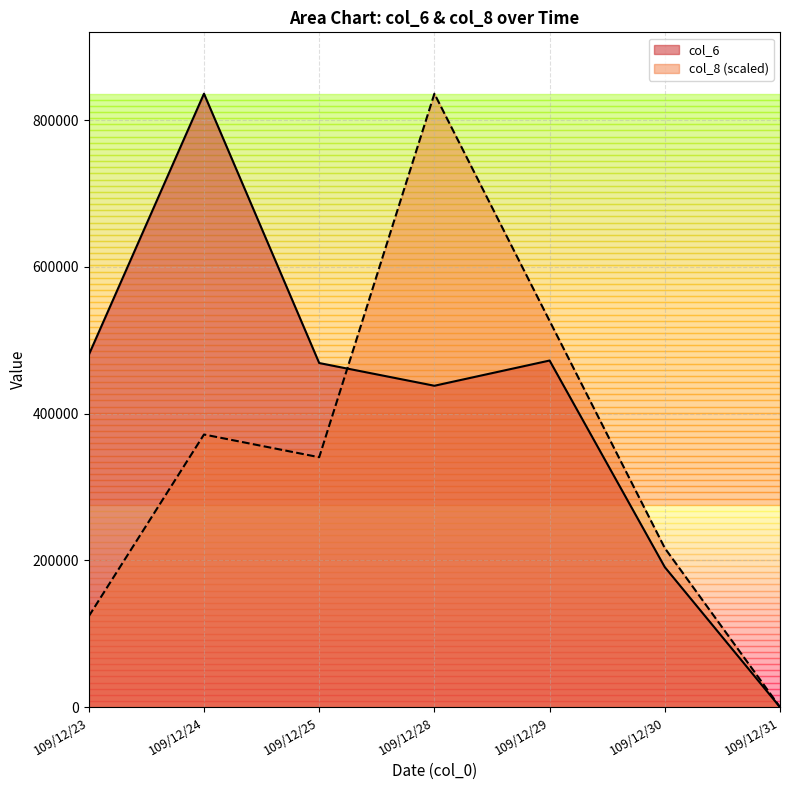

At which label is col_8 closest to 418100?

109/12/24